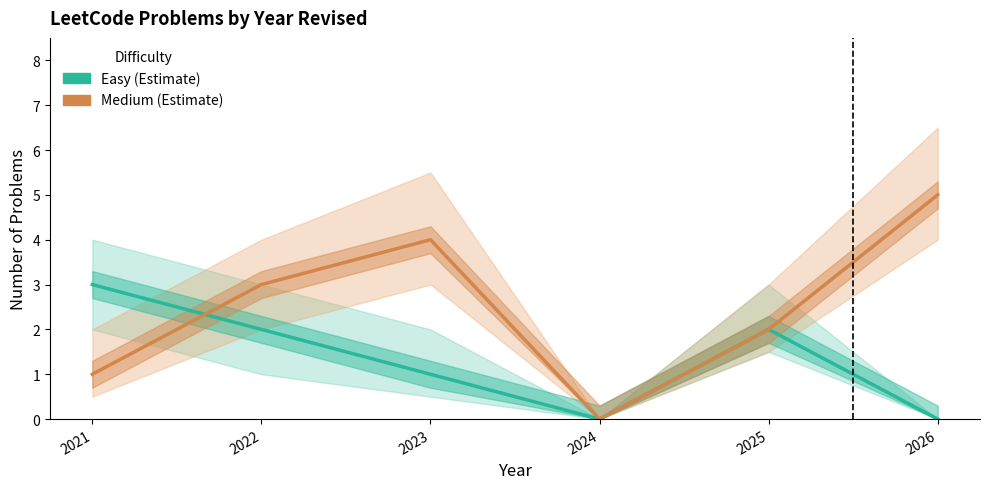

List the series in order of their peak value, lowest first.

Easy, Medium